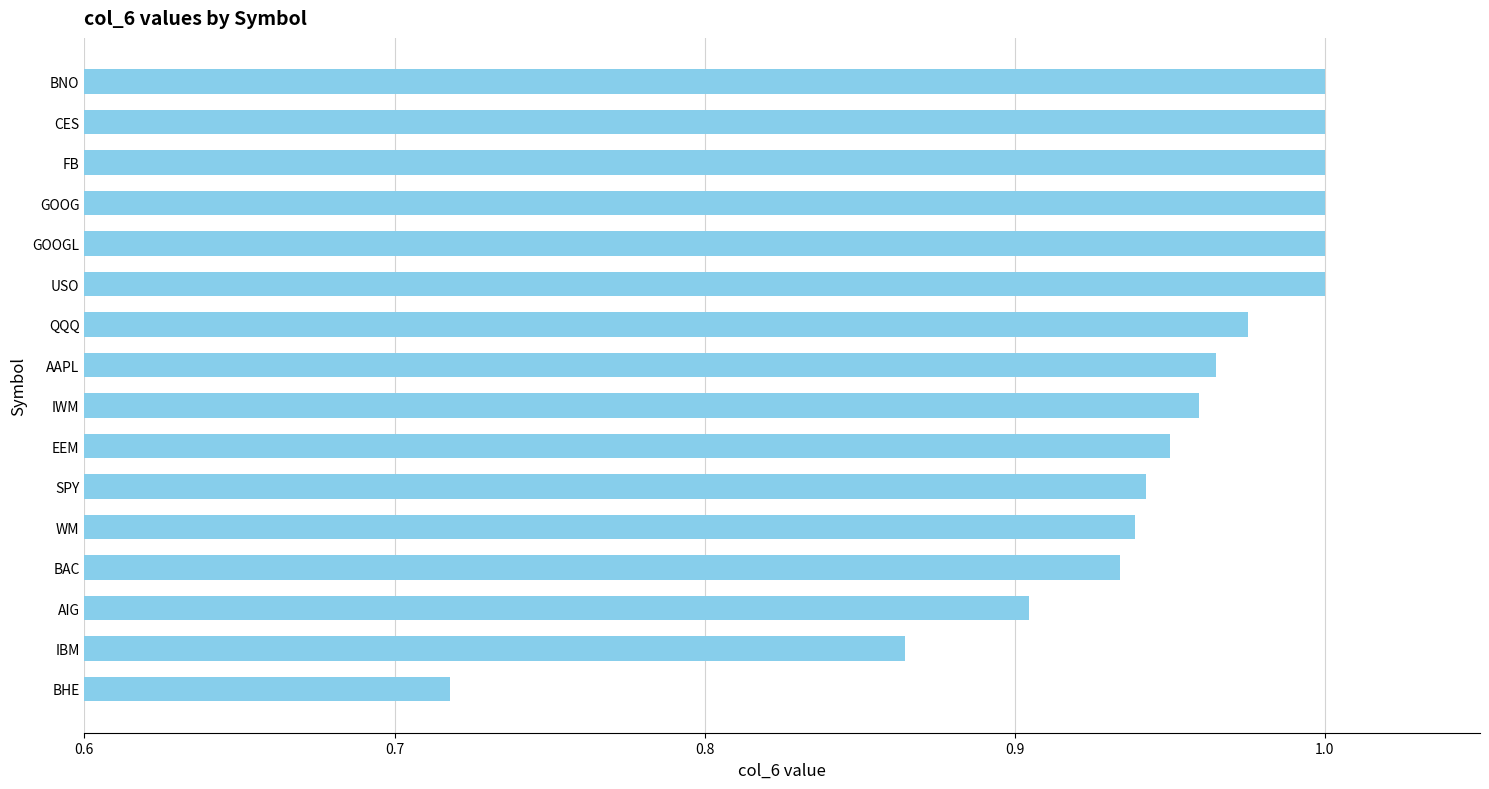

What is the change in value from QQQ to BHE?

-0.3